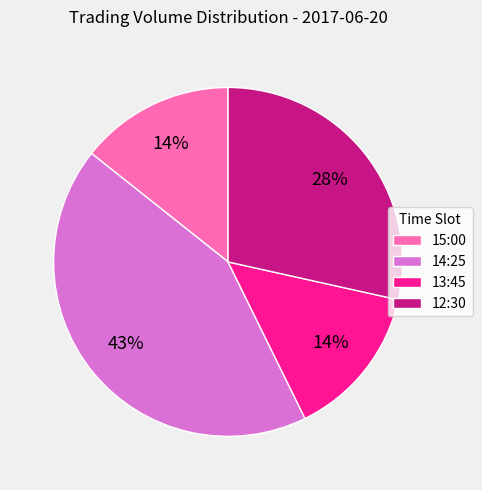

Approximately how many times larger is the value at 15:00 compared to 13:45?

1.0